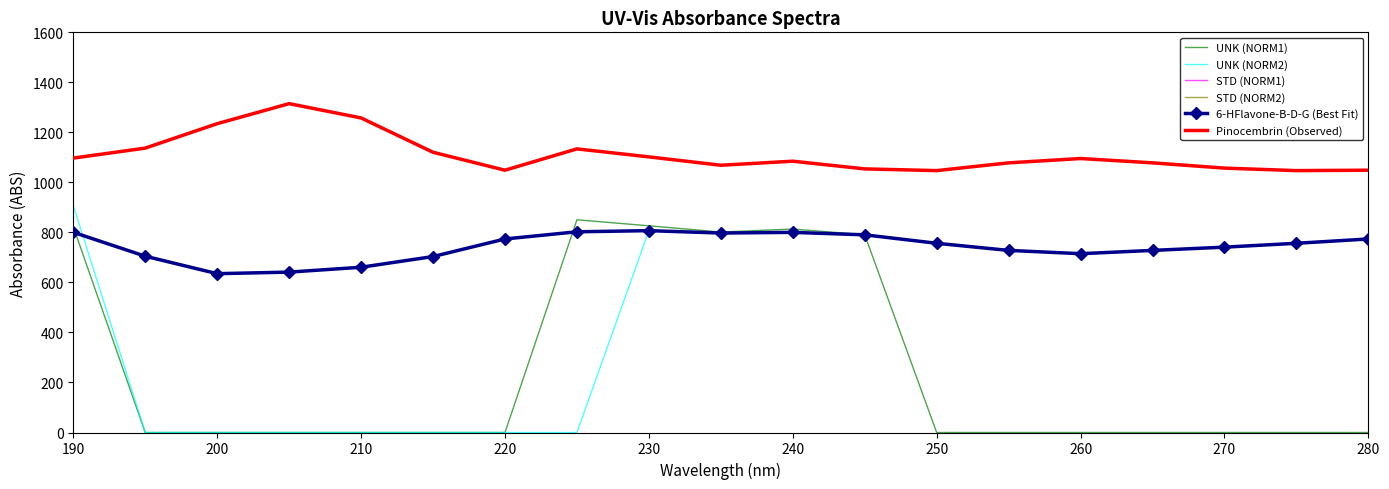

How many interior local valleys does the STD (NORM2) series have?

4